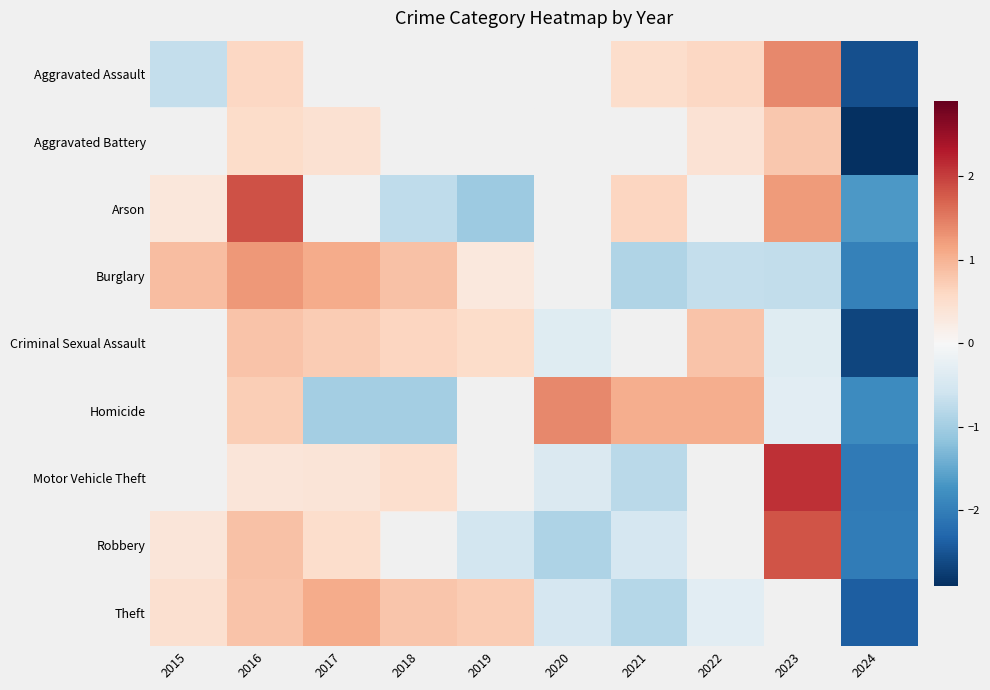

What is the difference between the maximum and minimum values in the Robbery series?

3.9